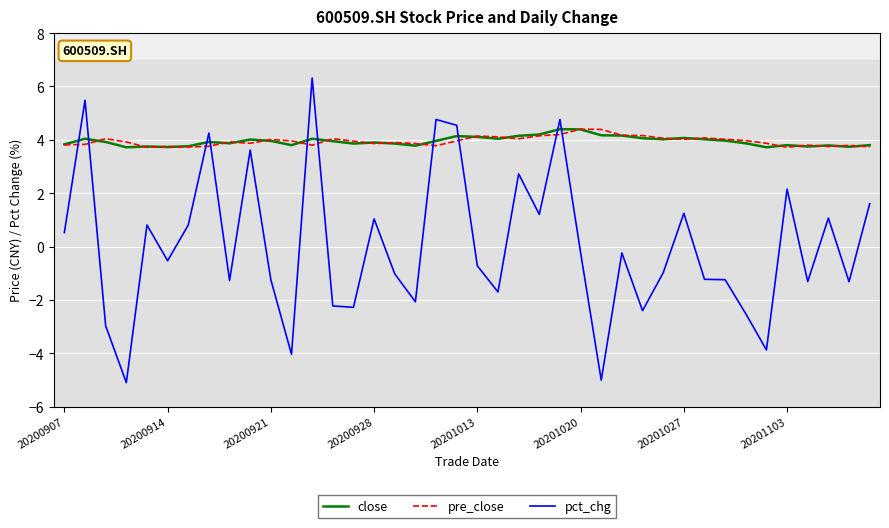

How many intersections are there between pct_chg and close?

10